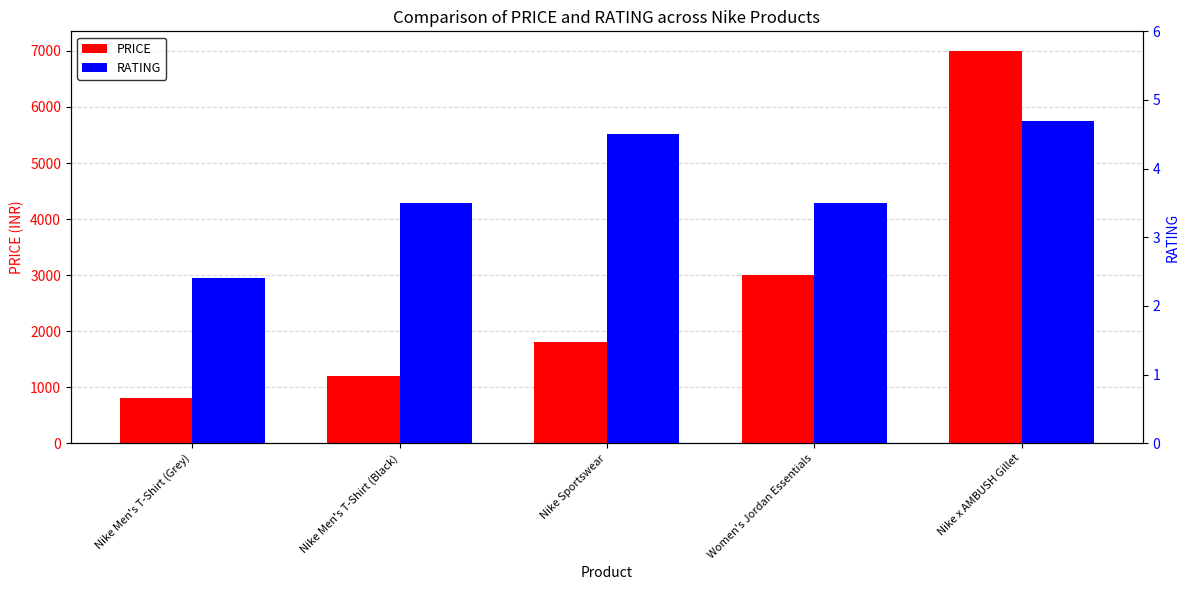

True or false: PRICE has a value of 258.5 at Nike Men's T-Shirt (Black).

False